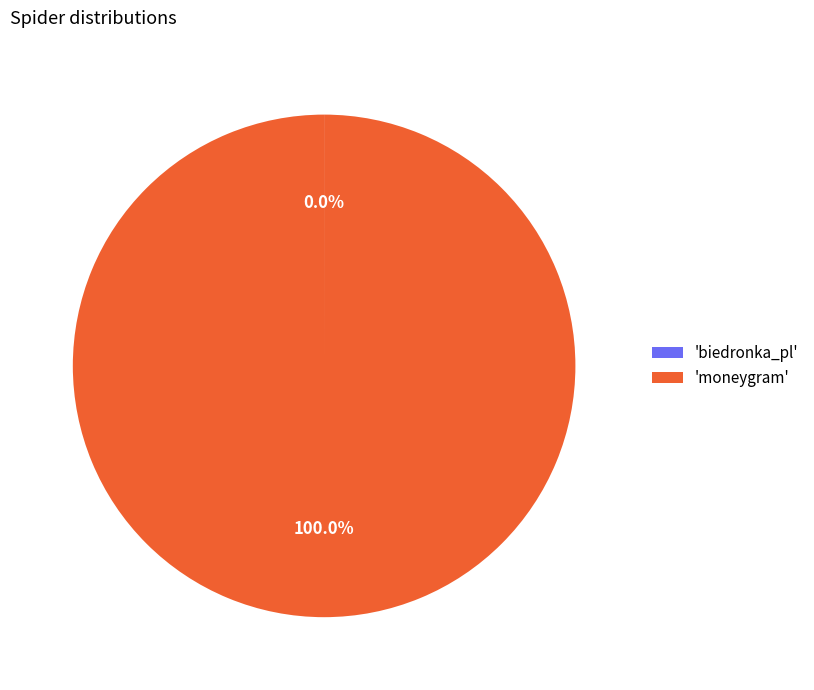

Which category has the biggest portion of the pie?

'moneygram'